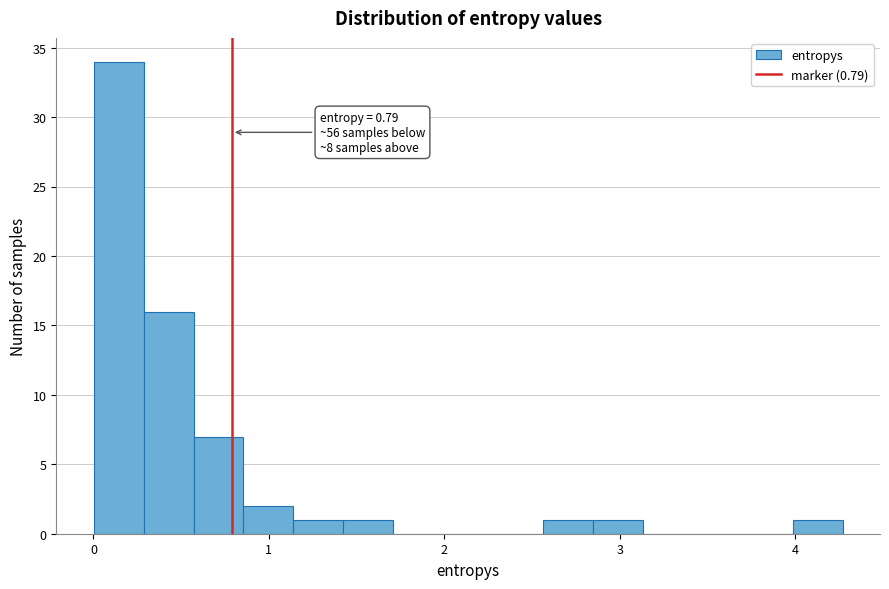

Read against the x-axis, roughly where is the centre of the tallest bar?

0.1